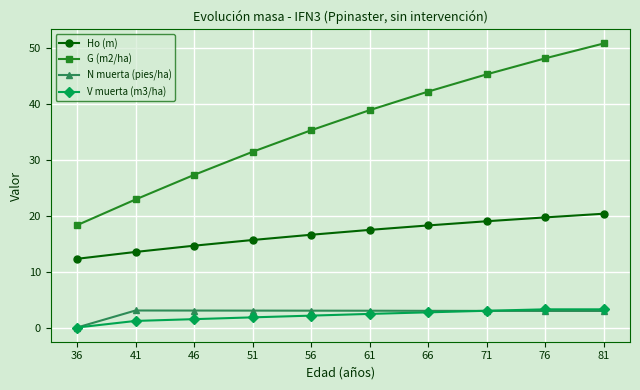

What is the lowest value of the G (m2/ha) series?

18.3